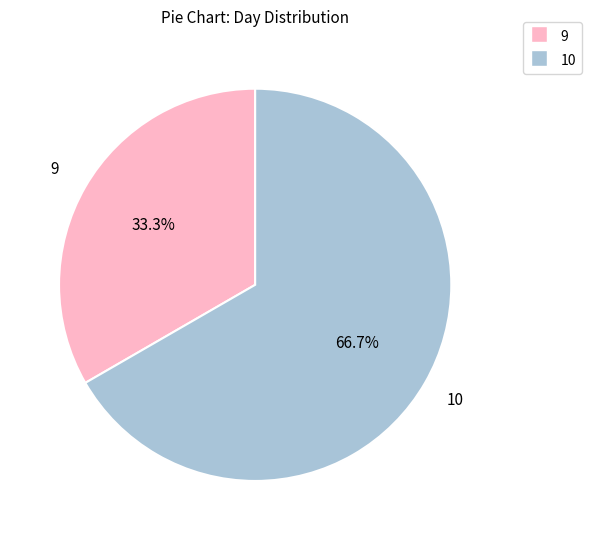

How many slices are in this pie chart?

2